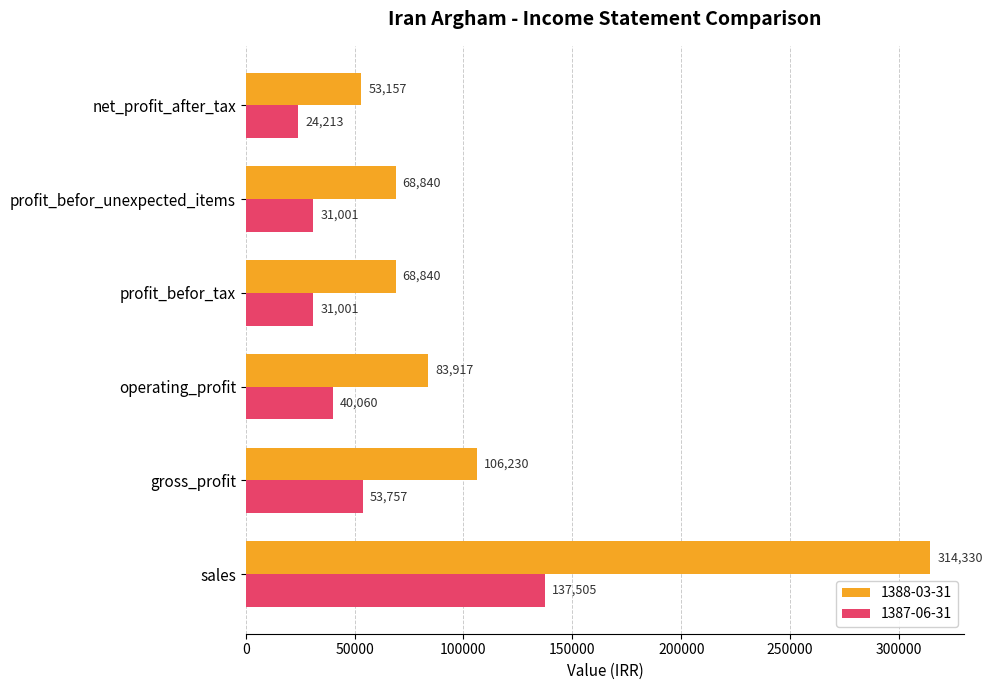

Between operating_profit and net_profit_after_tax, which series saw the biggest shift?

1388-03-31